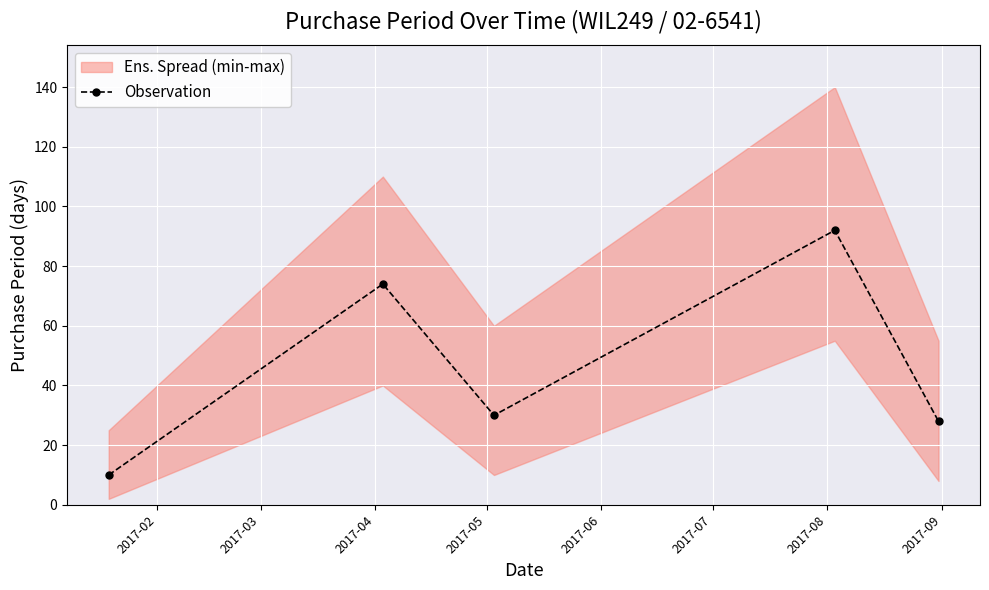

True or false: Observation has more than 2 interior local peaks.

False